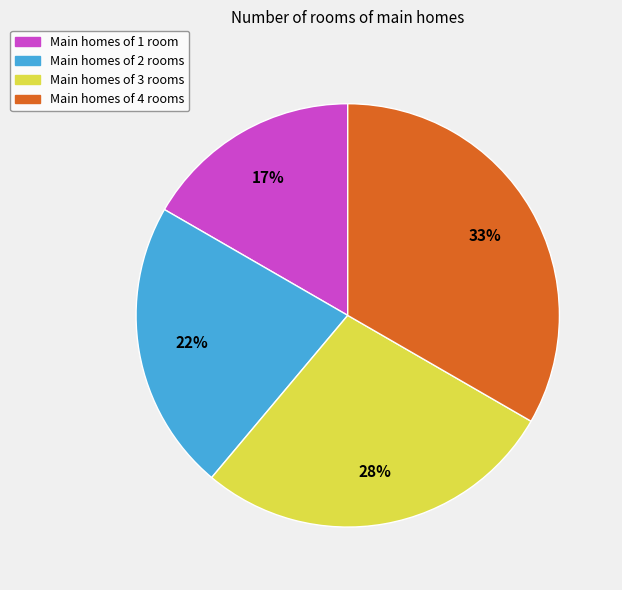

Does any single category account for the majority?

No